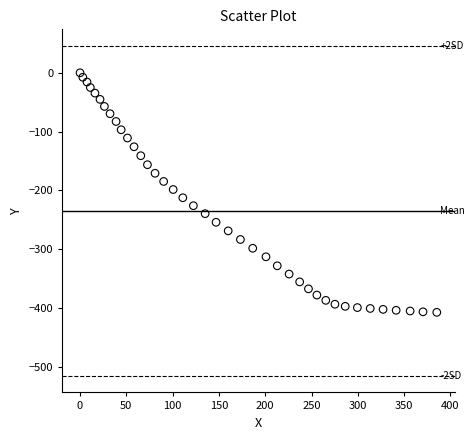

What is the range of X values (max minus min)?

385.3